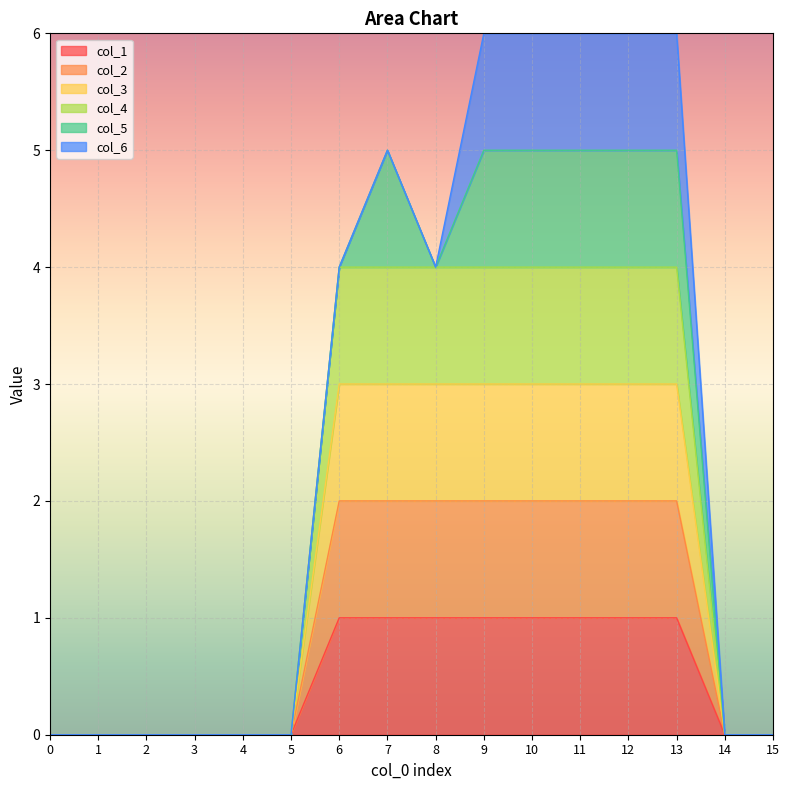

Is it true that col_2 equals 1 at 8?

False